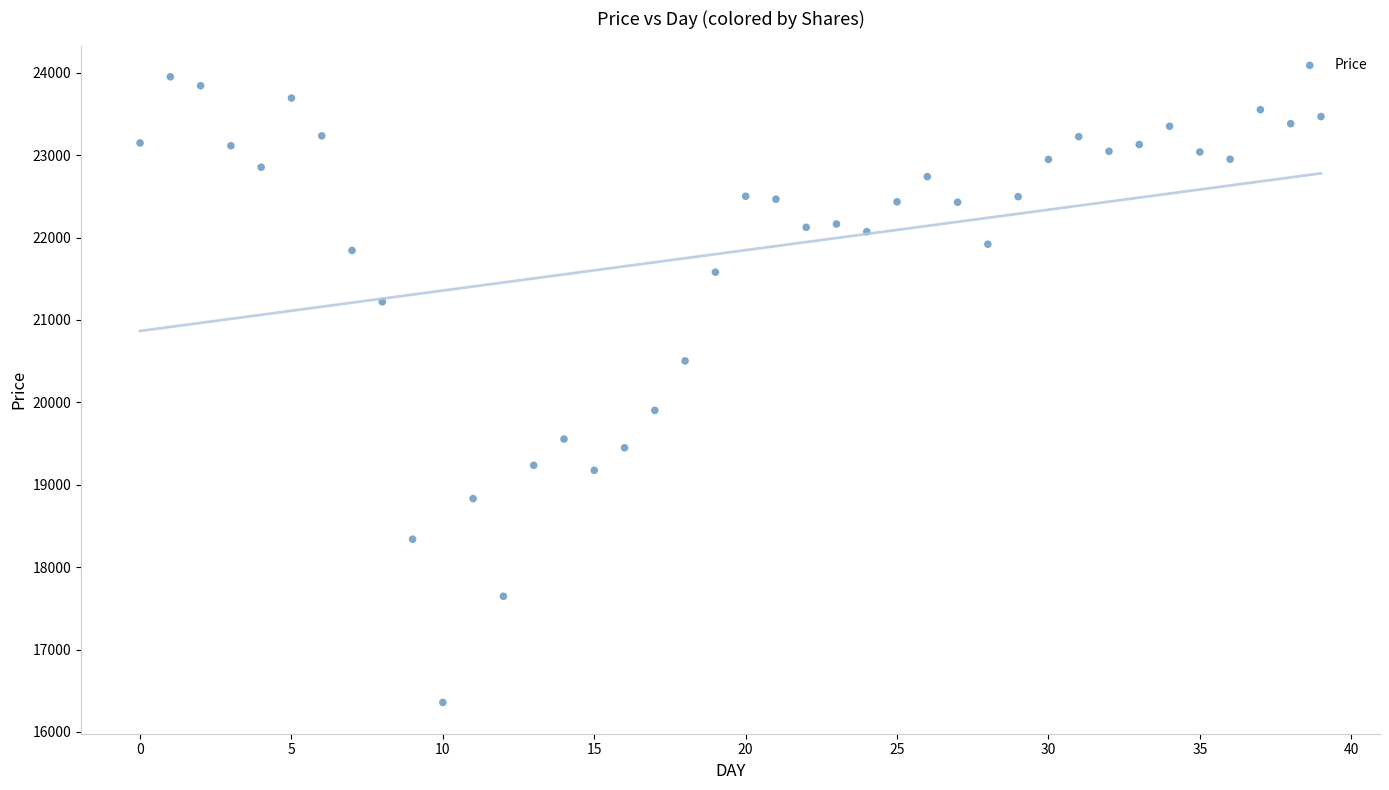

What is the range of Y values (max minus min)?

7593.5